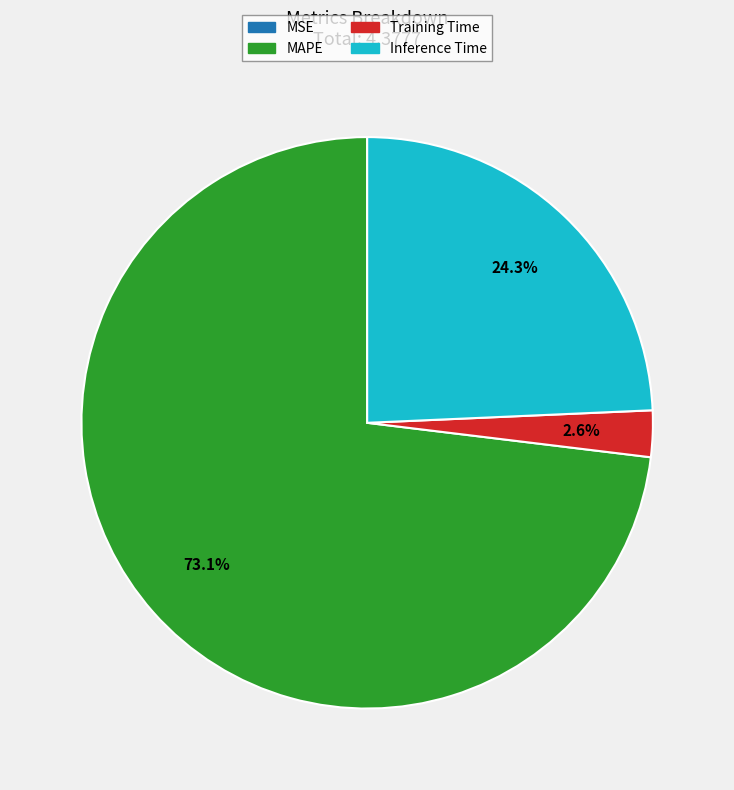

Which slice is the largest?

MAPE